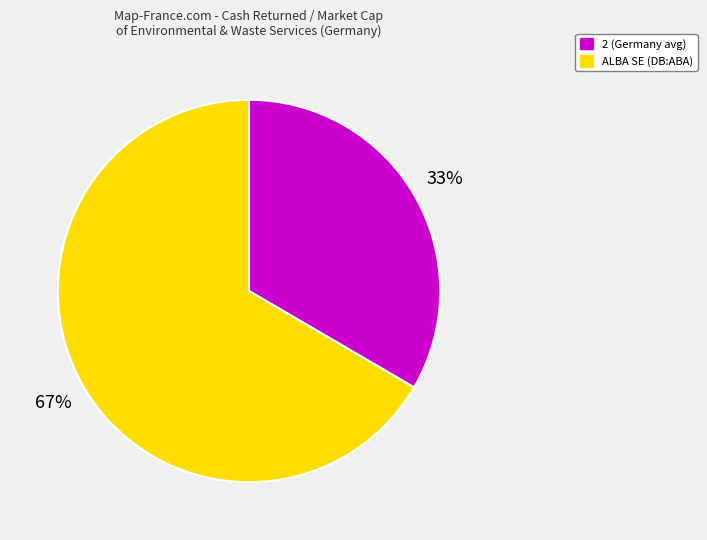

How many slices are in this pie chart?

2